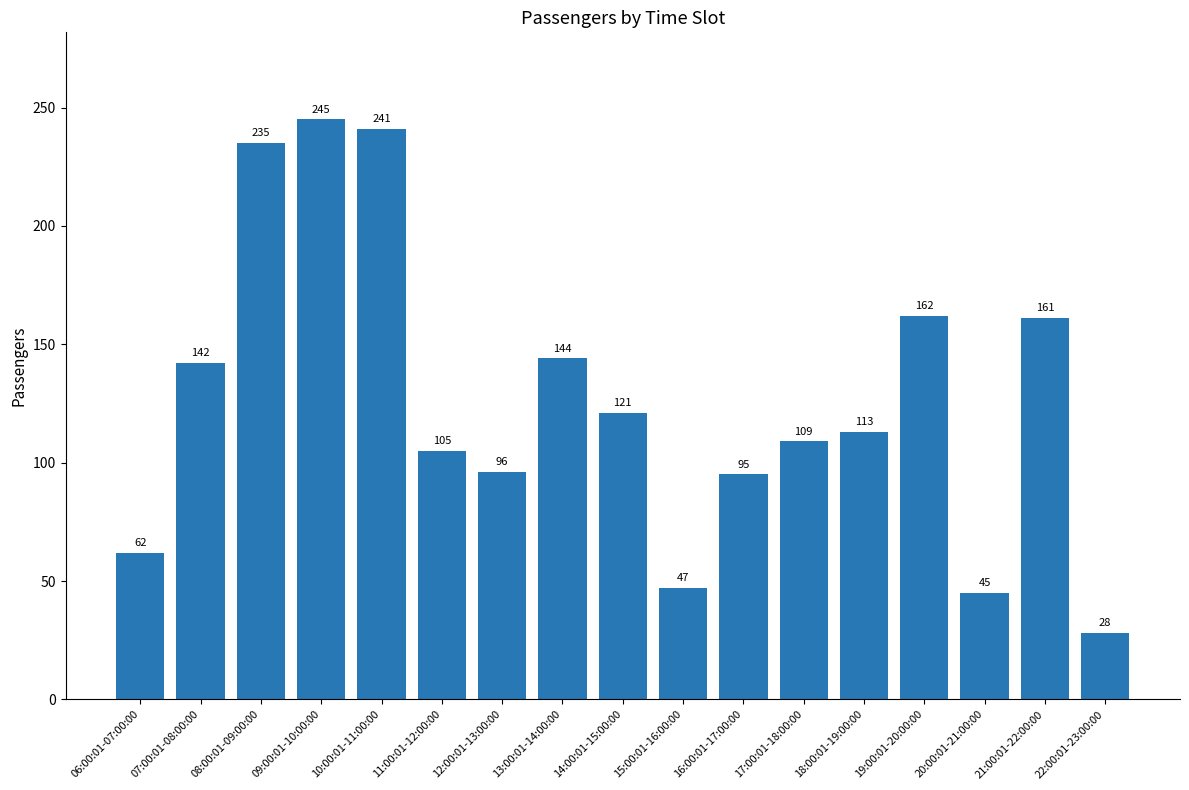

Which has a higher value, 22:00:01-23:00:00 or 07:00:01-08:00:00?

07:00:01-08:00:00